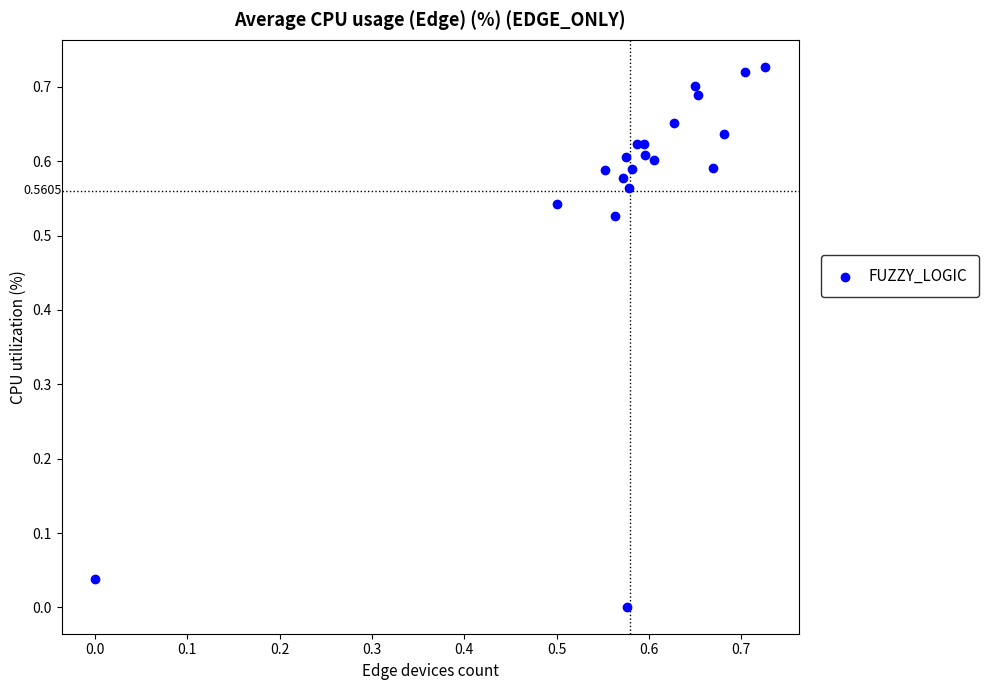

How many data points are displayed?

20